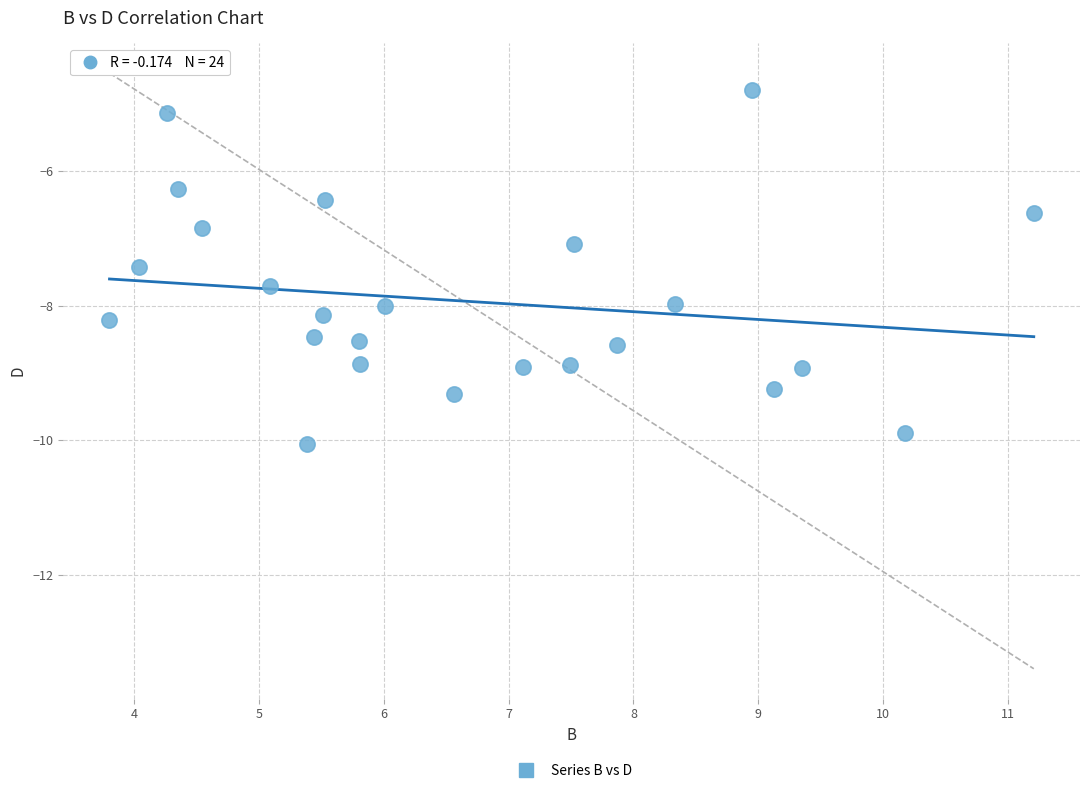

What is the range of X values (max minus min)?

7.4